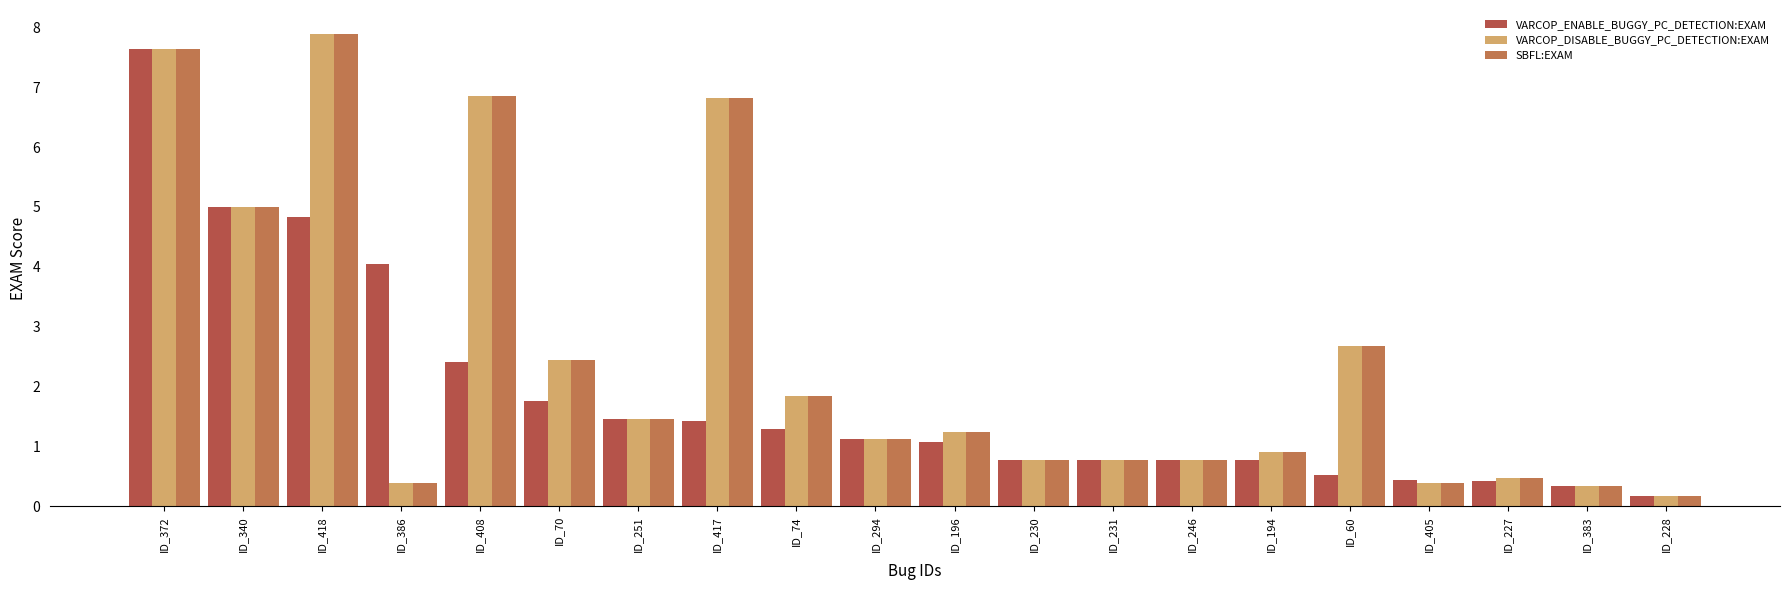

List the series in order of their peak value, highest first.

VARCOP_DISABLE_BUGGY_PC_DETECTION:EXAM, SBFL:EXAM, VARCOP_ENABLE_BUGGY_PC_DETECTION:EXAM